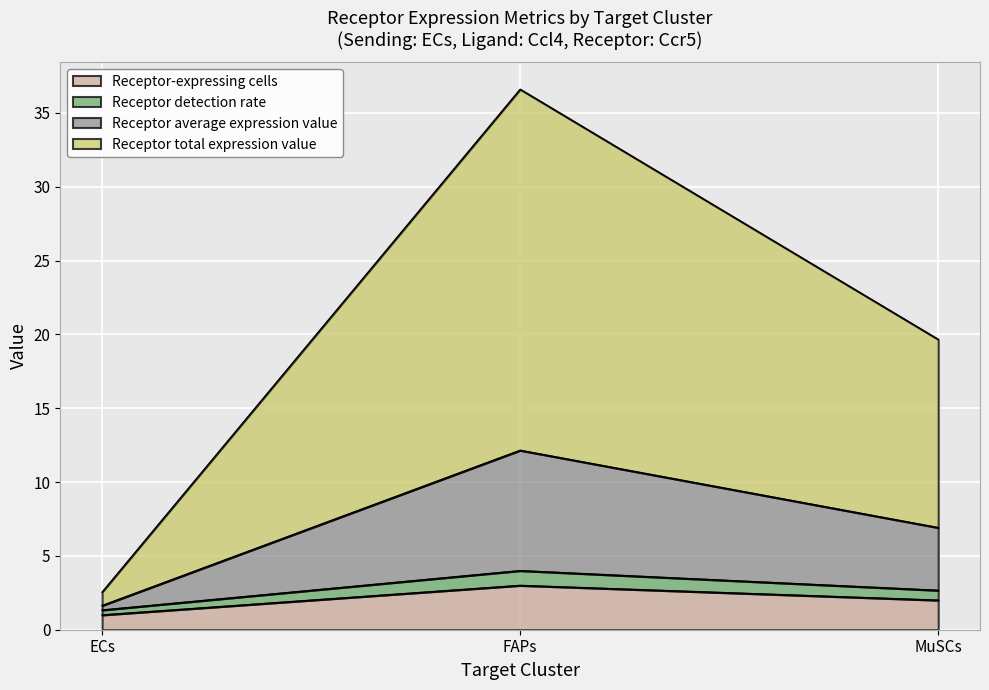

Is it true that Receptor-expressing cells equals 1.0 at ECs?

True